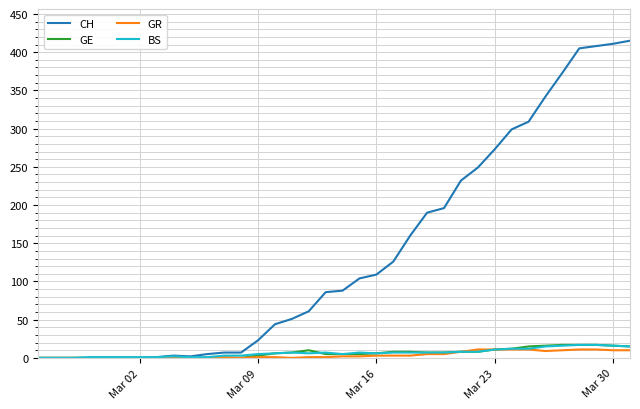

What is the highest value of the GE series?

17